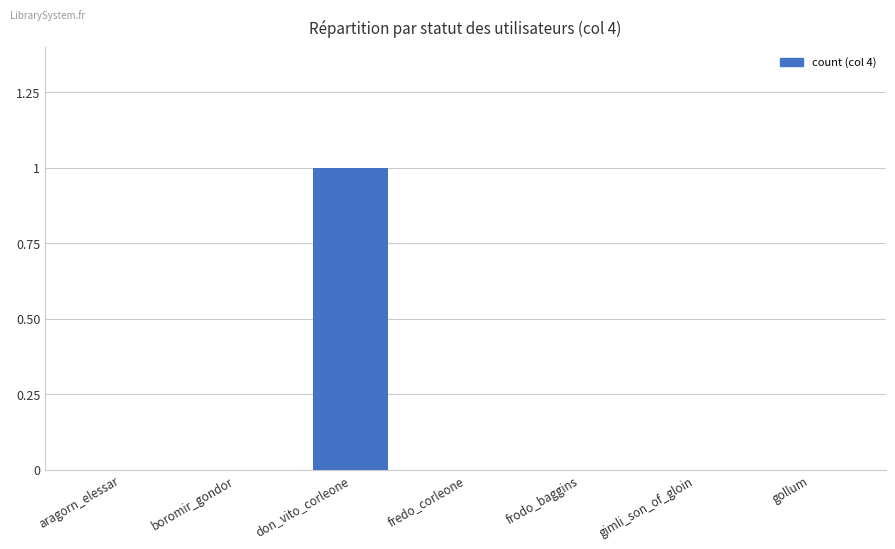

How many distinct data groups are displayed?

1